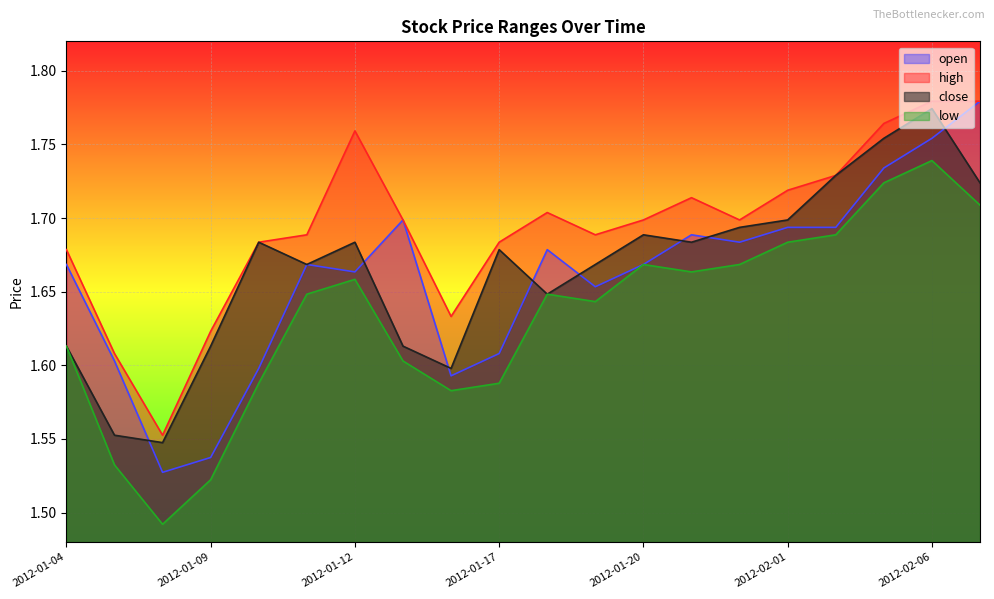

Between 2012-01-17 and 2012-02-02, which series saw the biggest shift?

low